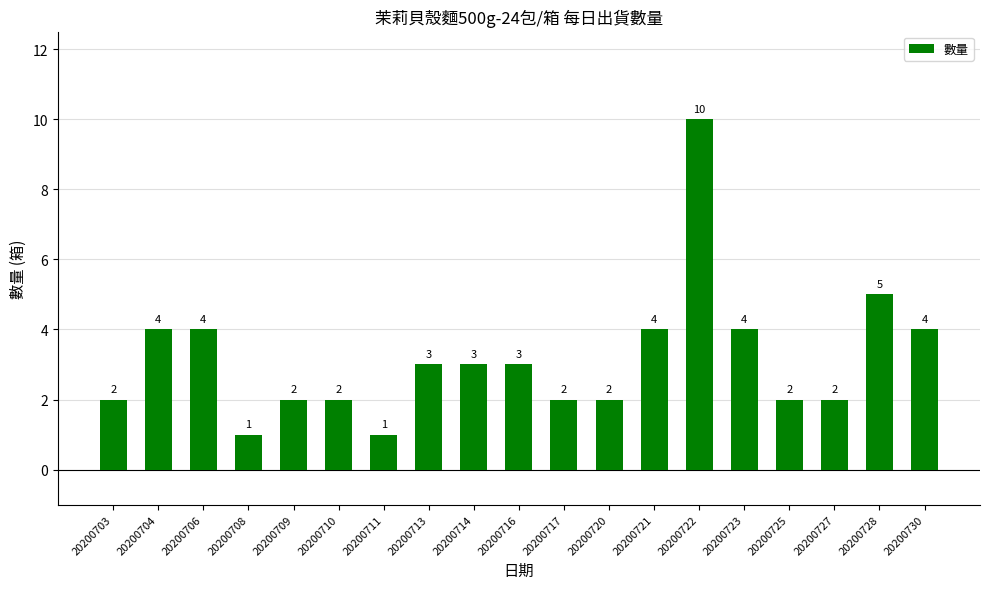

What is the approximate value at 20200709?

2